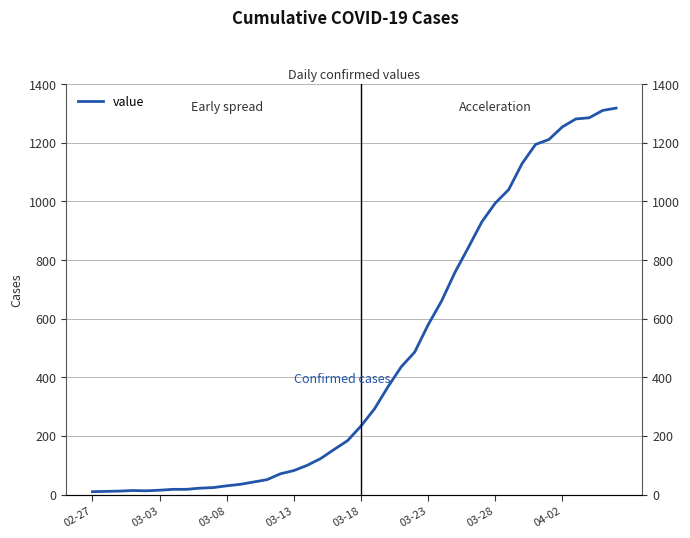

The value at 11 is 35. True or false?

True